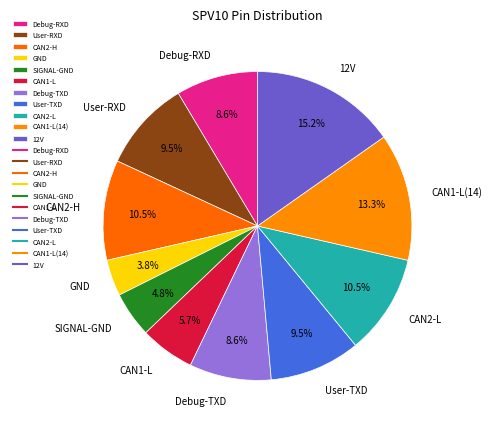

Is it true that User-RXD is 2% of the pie?

False